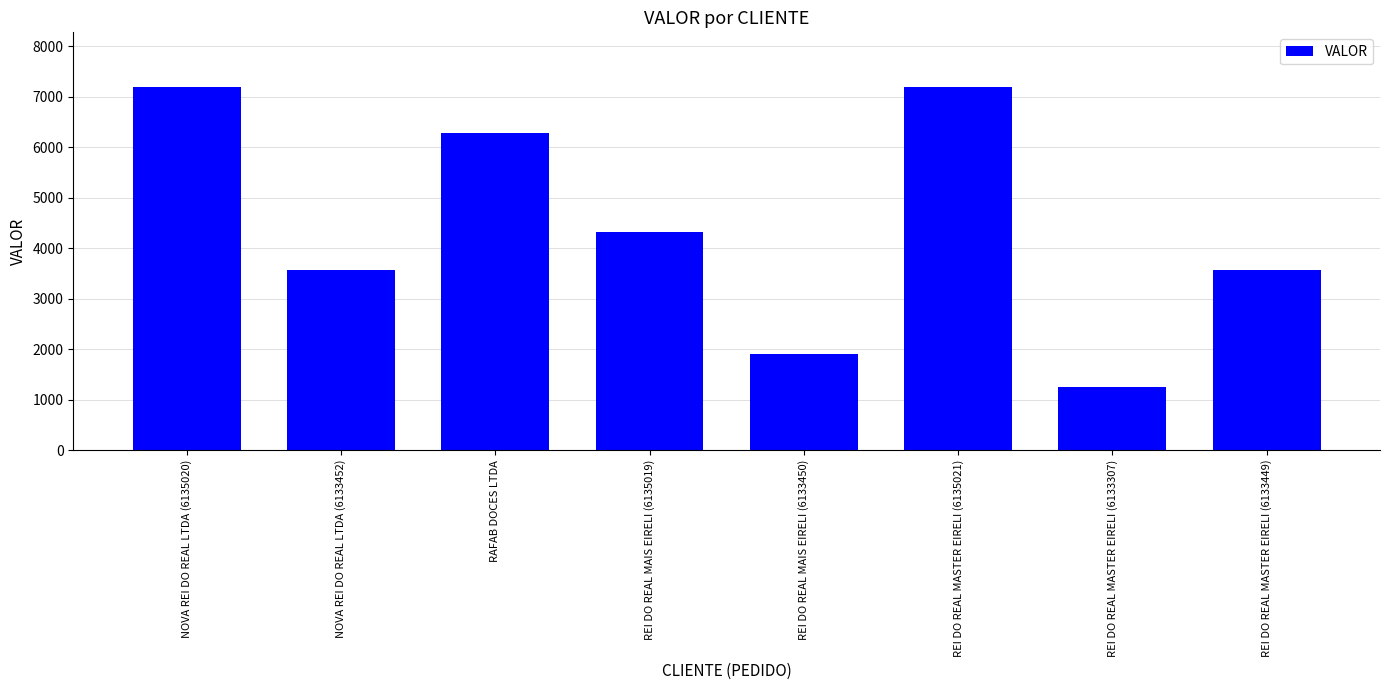

What is the smallest value displayed?

1241.4